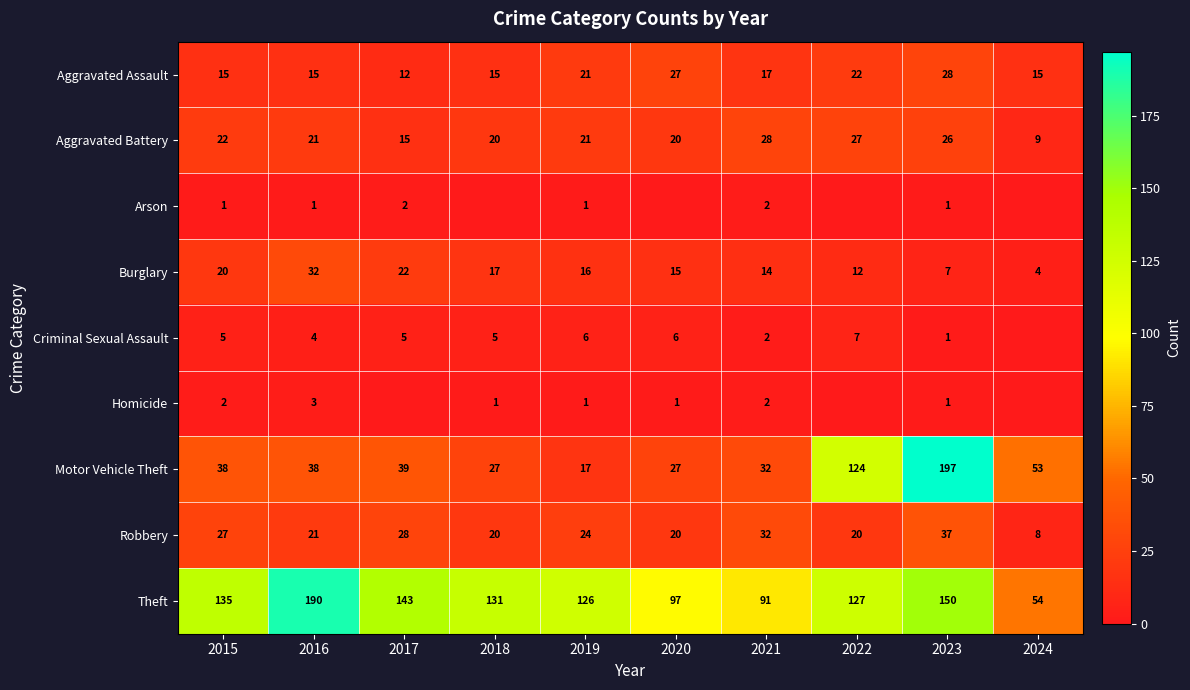

What is the spread (max minus min) of values at 2017?

143